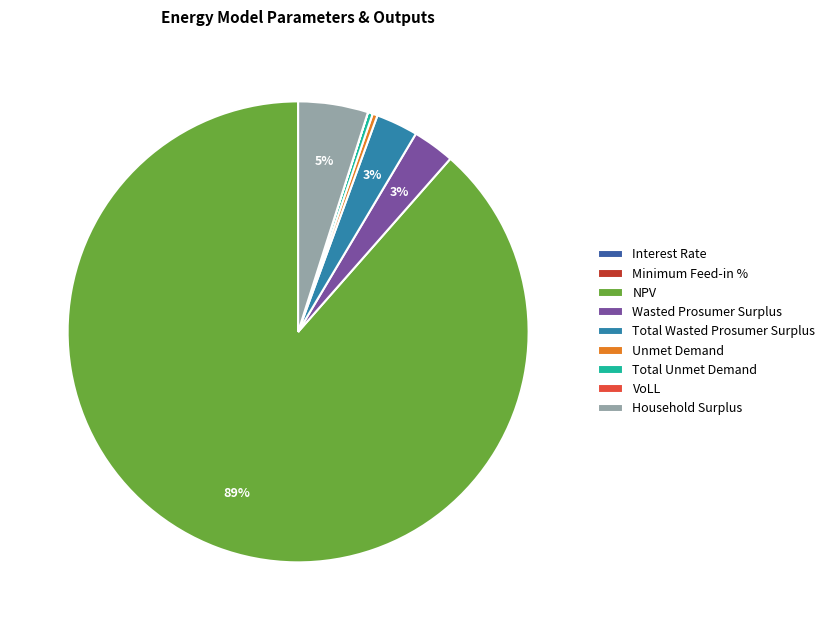

Between NPV and Household Surplus, which is larger?

NPV